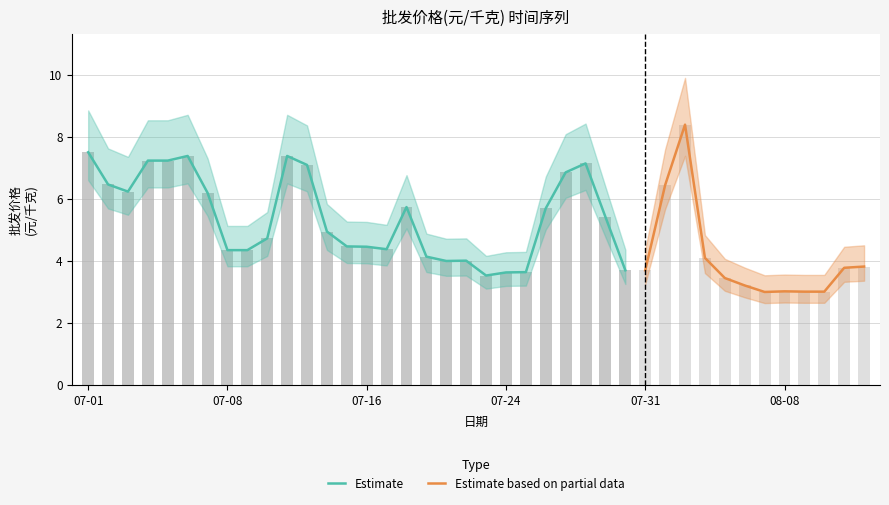

Where does the data first go above 4?

2020-07-01